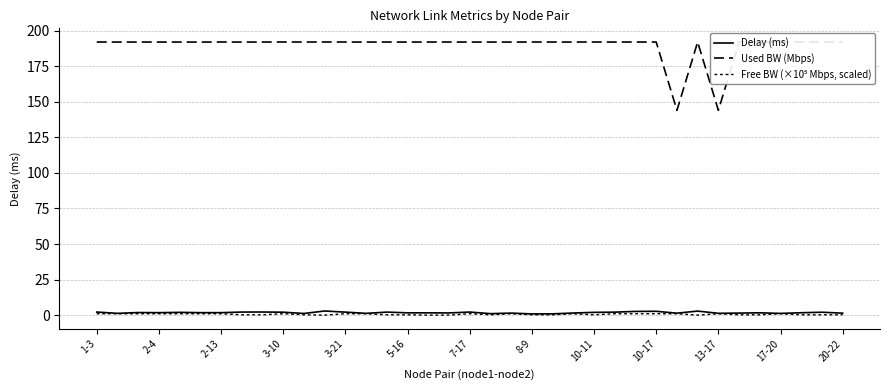

Is this an area chart (filled region under the line)?

No